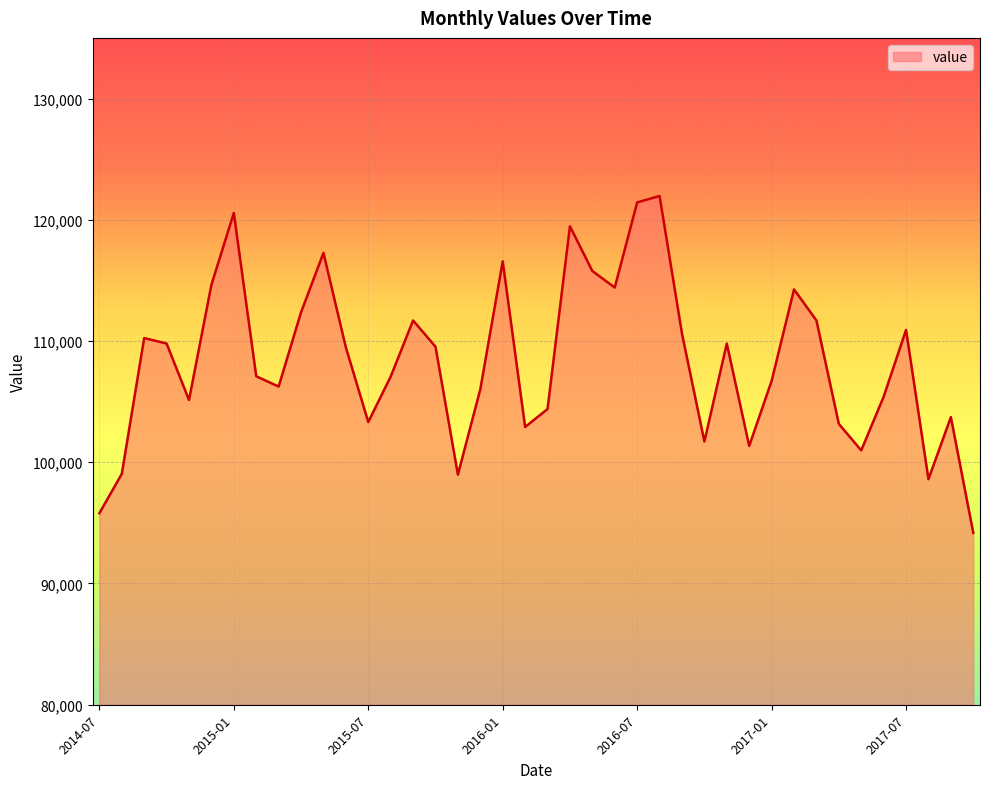

What is the minimum value shown in the chart?

94173